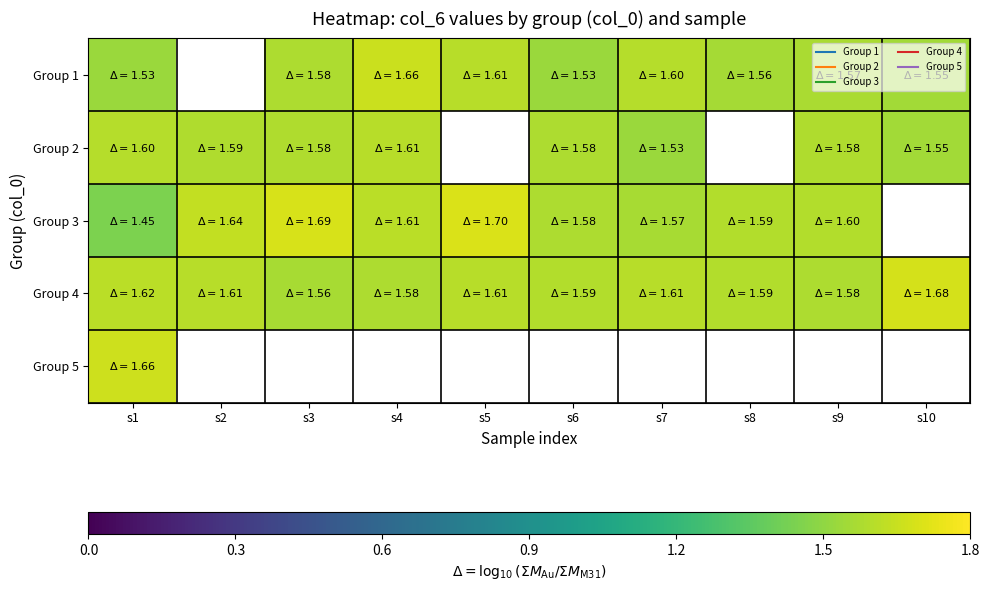

The Group 4 series shows 1.6 at s4. True or false?

True